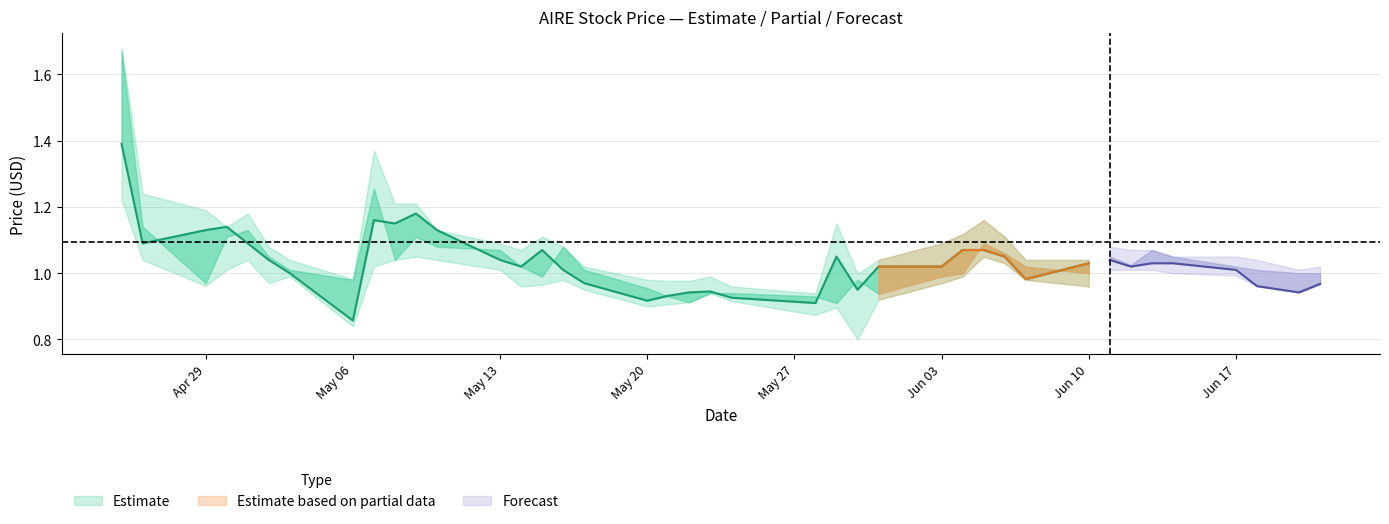

Where is Open nearest to the value 1?

27